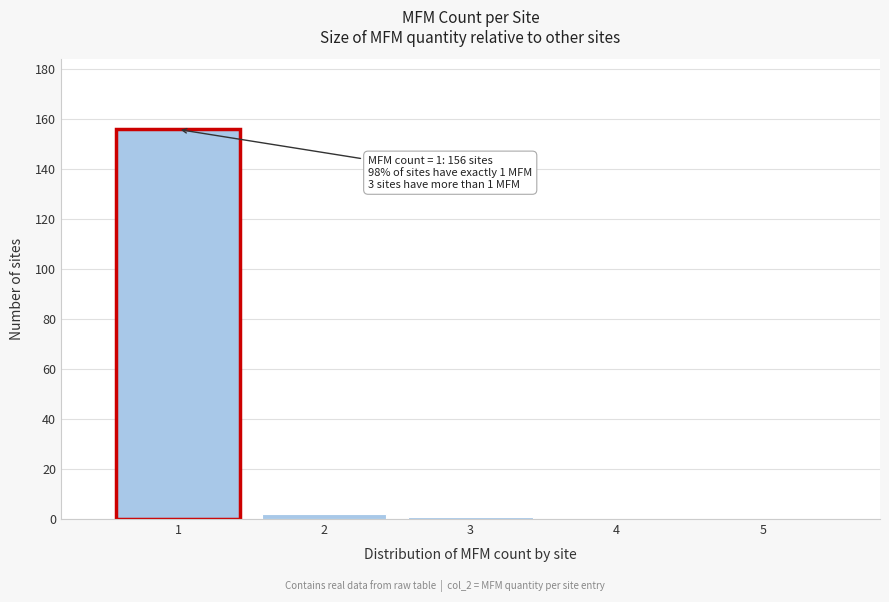

Reading left to right, extract all data points from this chart.

1=156	2=2	3=1	4=0	5=0